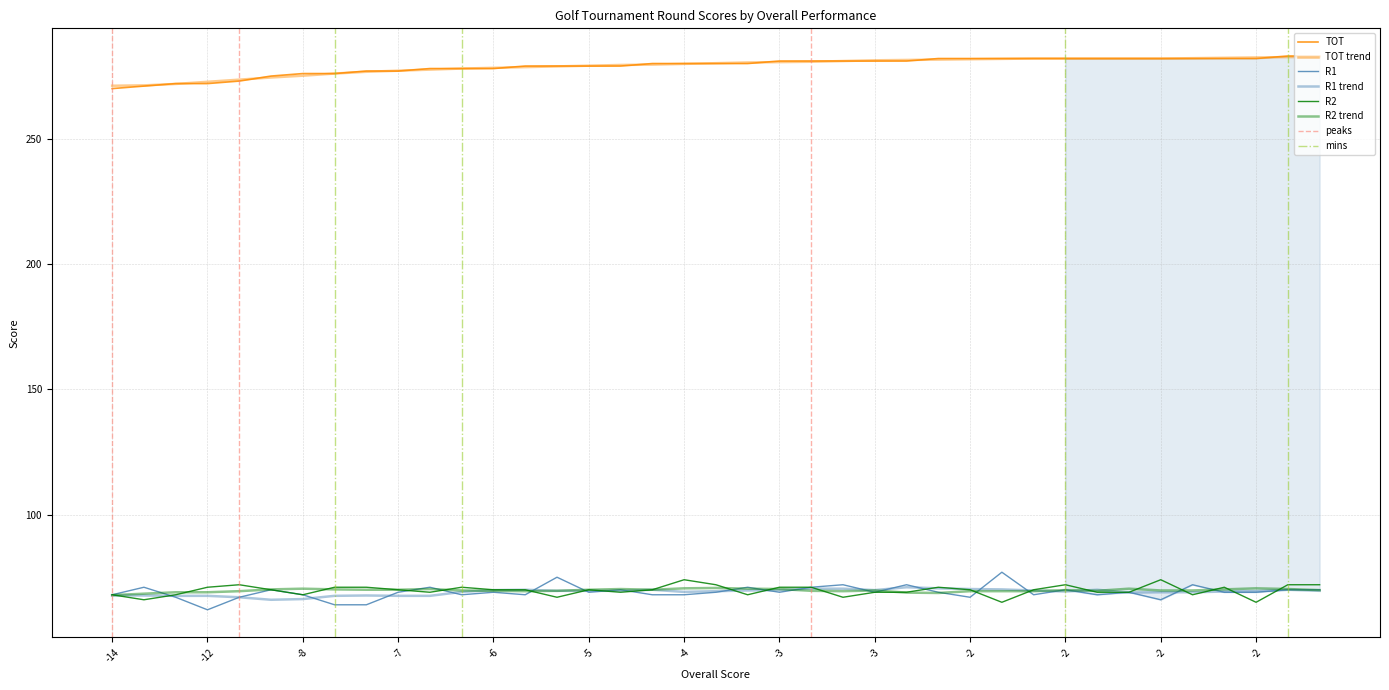

Reading left to right, extract all data points from this chart.

TOT: 270	271	272	272	273	275	276	276	277	277	278	278	278	279	279	279	279	280	280	280	280	281	281	281	281	281	282	282	282	282	282	282	282	282	282	282	282	283	283
R1: 68	71	67	62	67	70	68	64	64	69	71	68	69	68	75	69	70	68	68	69	71	69	71	72	69	72	69	67	77	68	70	68	69	66	72	69	69	70	70
R2: 68	66	68	71	72	70	68	71	71	70	69	71	70	70	67	70	69	70	74	72	68	71	71	67	69	69	71	70	65	70	72	69	69	74	68	71	65	72	72